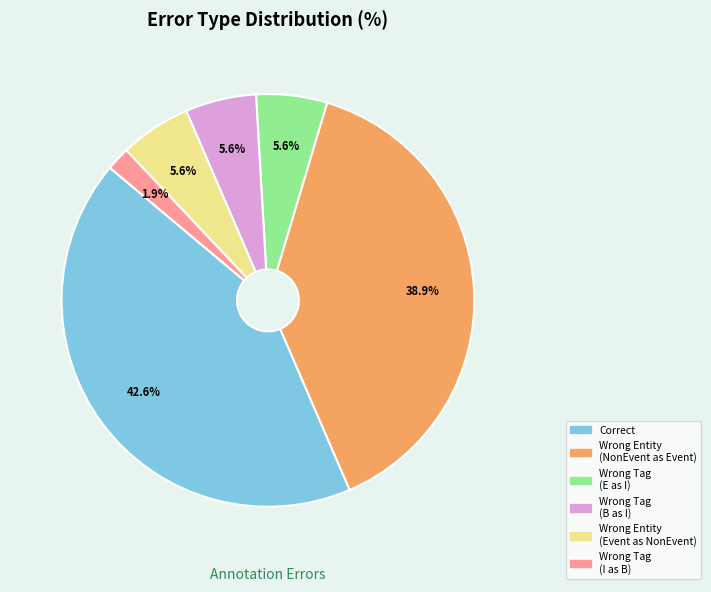

Does any single category account for the majority?

No